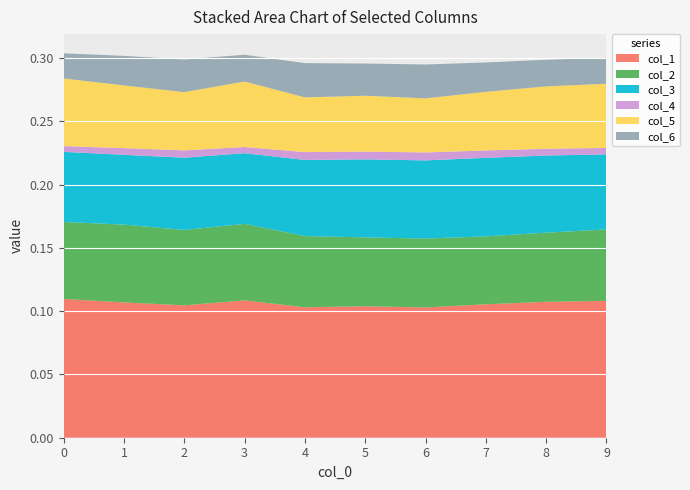

Reading left to right, what are all the values shown in this chart?

col_1: 0.1	0.1	0.1	0.1	0.1	0.1	0.1	0.1	0.1	0.1
col_2: 0.1	0.1	0.1	0.1	0.1	0.1	0.1	0.1	0.1	0.1
col_3: 0.1	0.1	0.1	0.1	0.1	0.1	0.1	0.1	0.1	0.1
col_4: 0.0	0.0	0.0	0.0	0.0	0.0	0.0	0.0	0.0	0.0
col_5: 0.1	0.0	0.0	0.1	0.0	0.0	0.0	0.0	0.0	0.1
col_6: 0.0	0.0	0.0	0.0	0.0	0.0	0.0	0.0	0.0	0.0